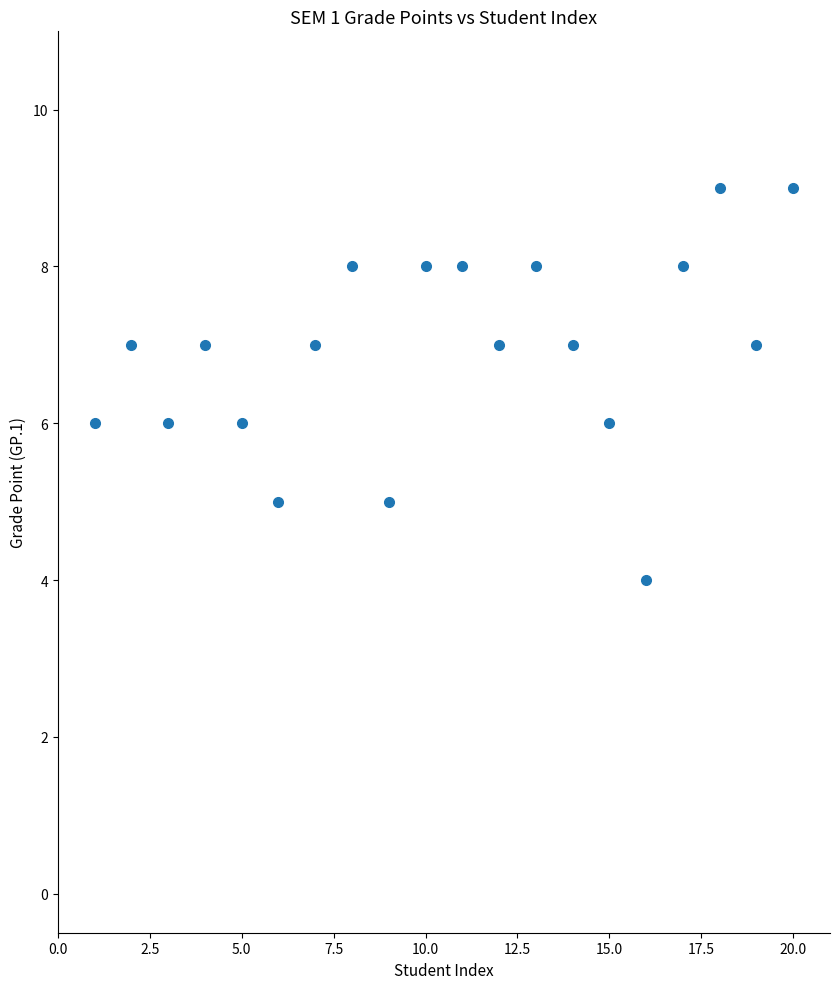

What is the range of Y values (max minus min)?

5